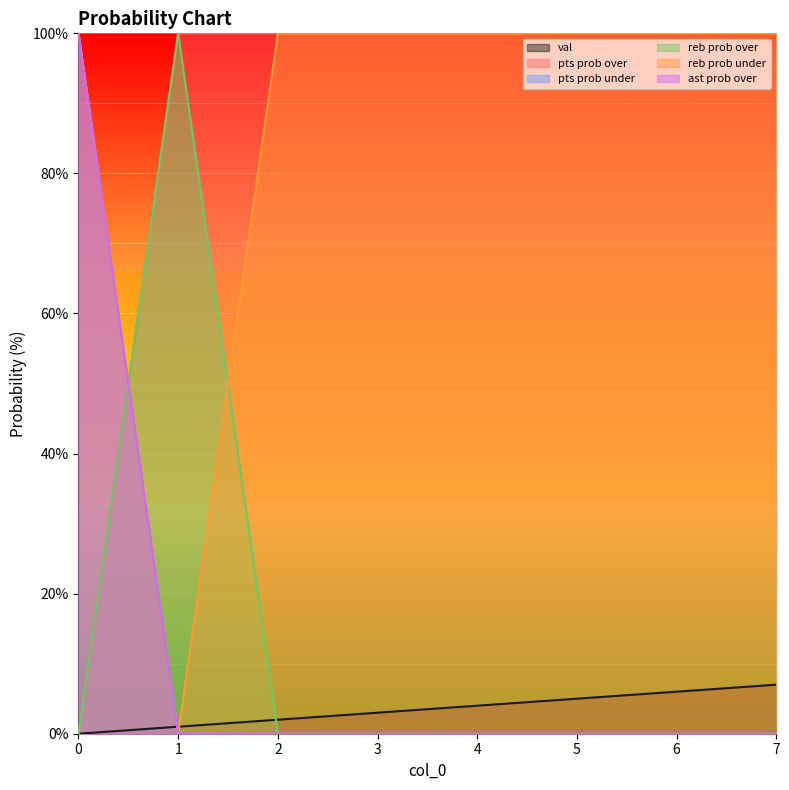

Does the chart have visible grid lines?

No